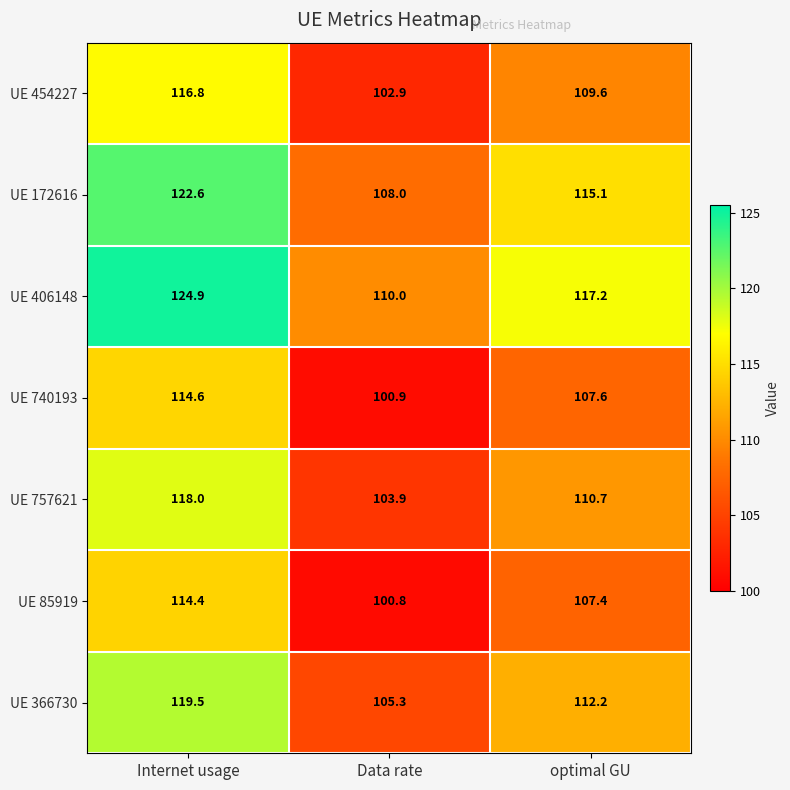

At Data rate, list the series in order from smallest to largest.

UE 85919, UE 740193, UE 454227, UE 757621, UE 366730, UE 172616, UE 406148